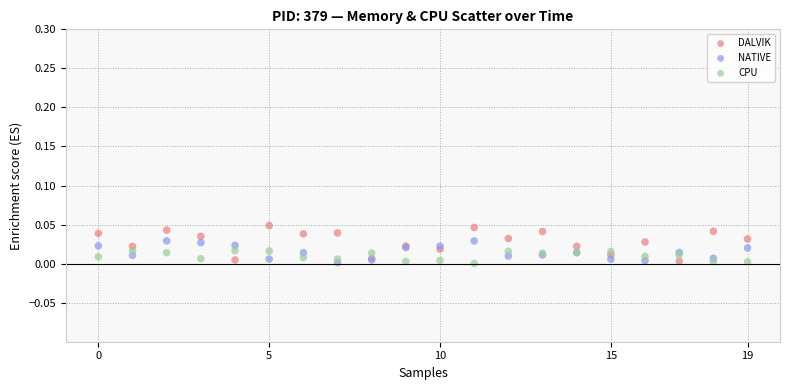

Which series has the largest Y range (max minus min)?

DALVIK